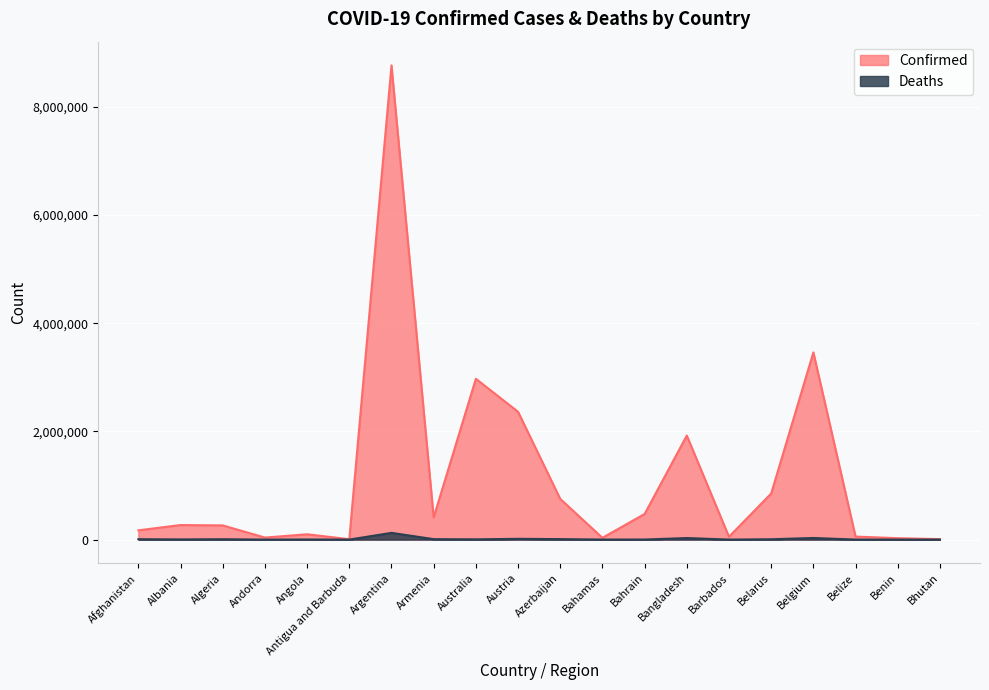

How many data points in Deaths are less than 4733?

10